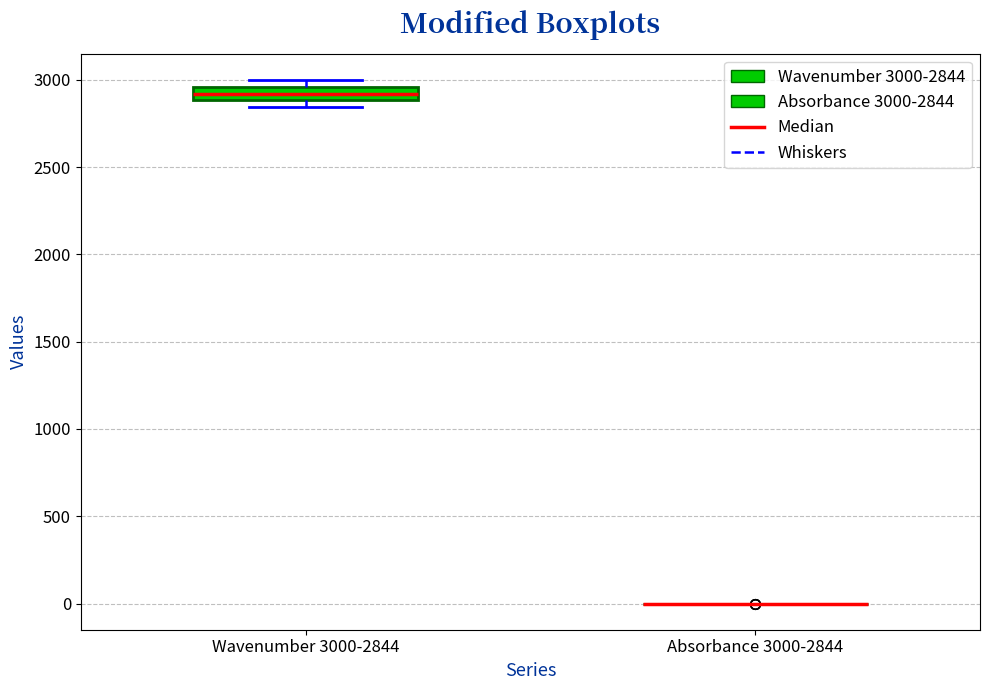

Reading left to right, transcribe this box plot: for each box, give where its median line is, the range the box spans, and where its two whiskers end, as read against the y-axis. The values are not printed on the chart, so give them approximately, as read against the axis.

Wavenumber 3000-2844: median 2900 (inside the box), box 2900 to 2950, whiskers 2850 to 3000
Absorbance 3000-2844: box collapsed to a line at 0, whiskers 0 to 0